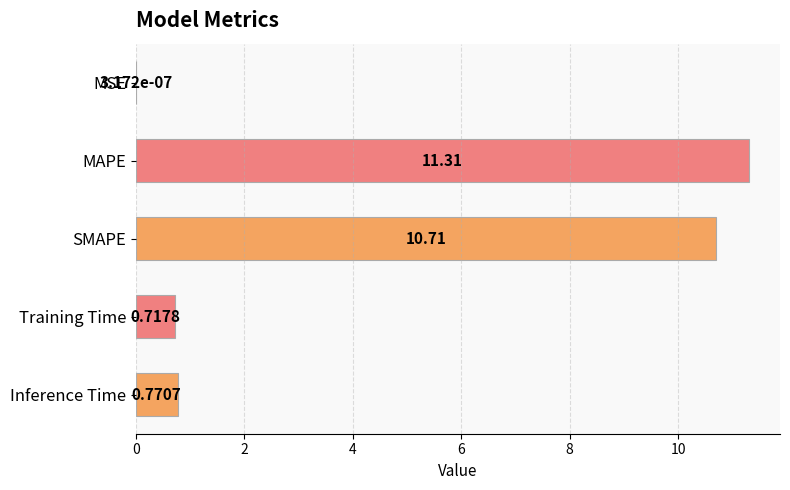

Are the bars horizontal?

Yes